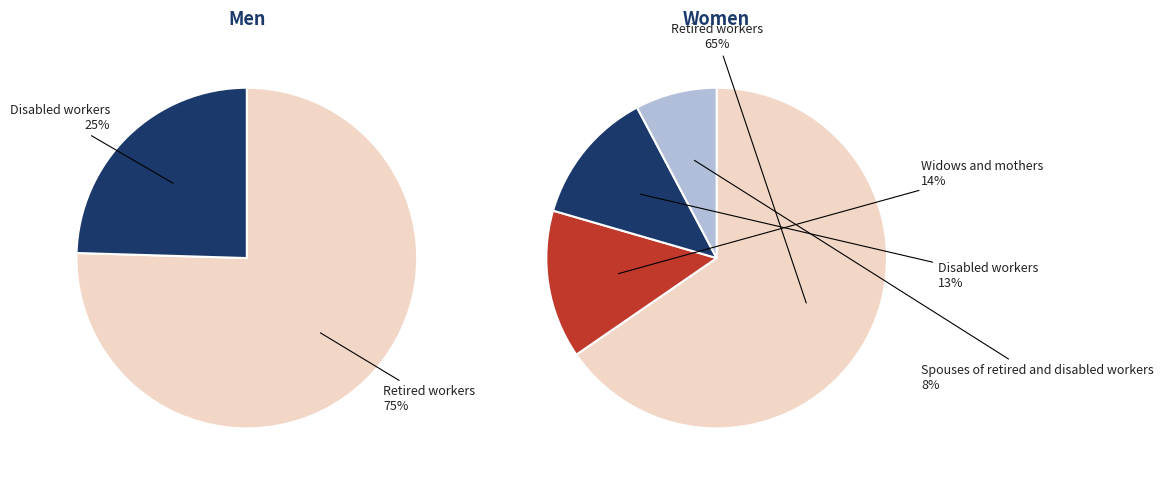

Is there a majority slice in this chart?

Yes